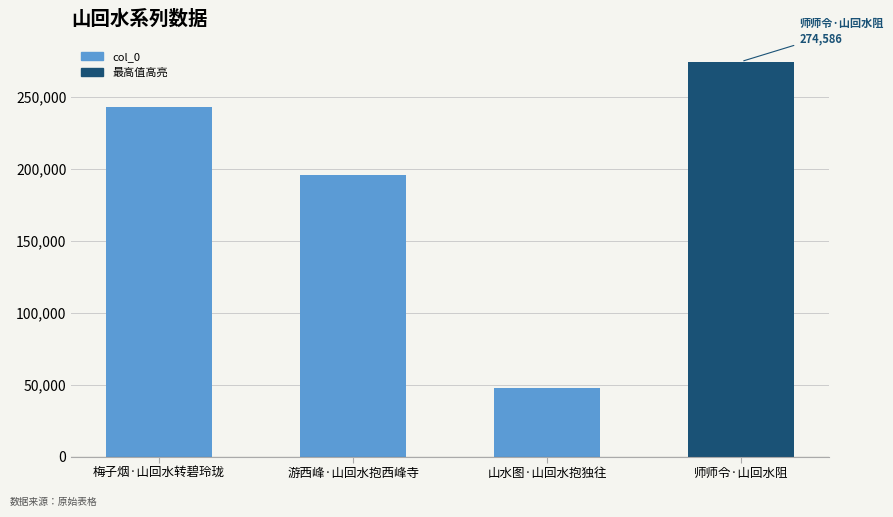

Approximately how many times larger is the value at 山水图·山回水抱独往 compared to 师师令·山回水阻?

0.2